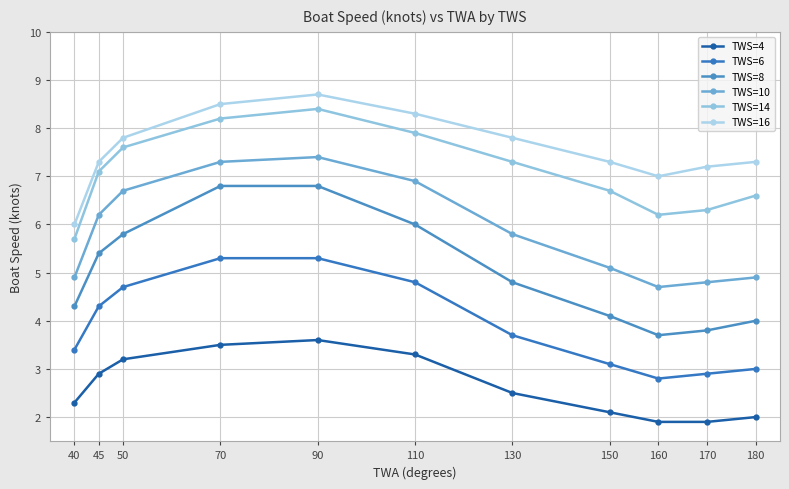

Between 40 and 170, which is larger?

40